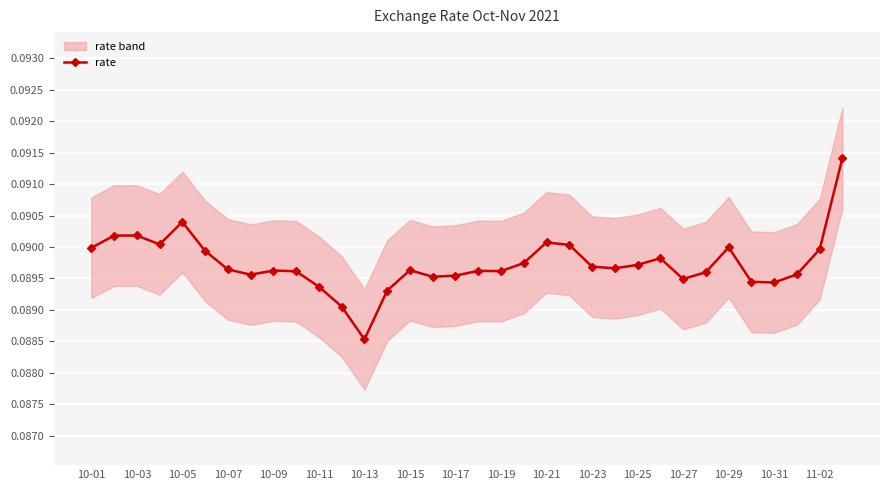

What is the greatest value displayed?

0.1